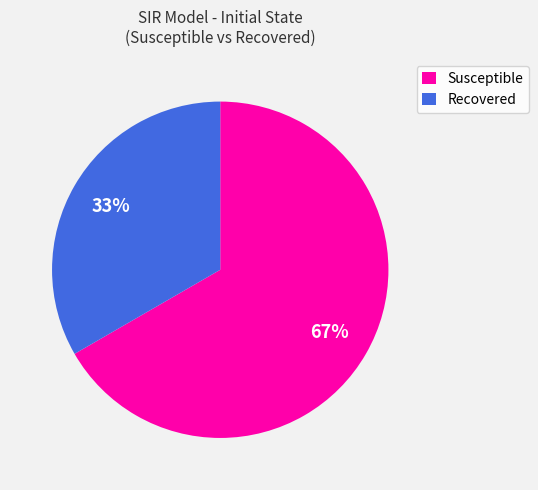

True or false: Recovered accounts for 33% of the total.

True